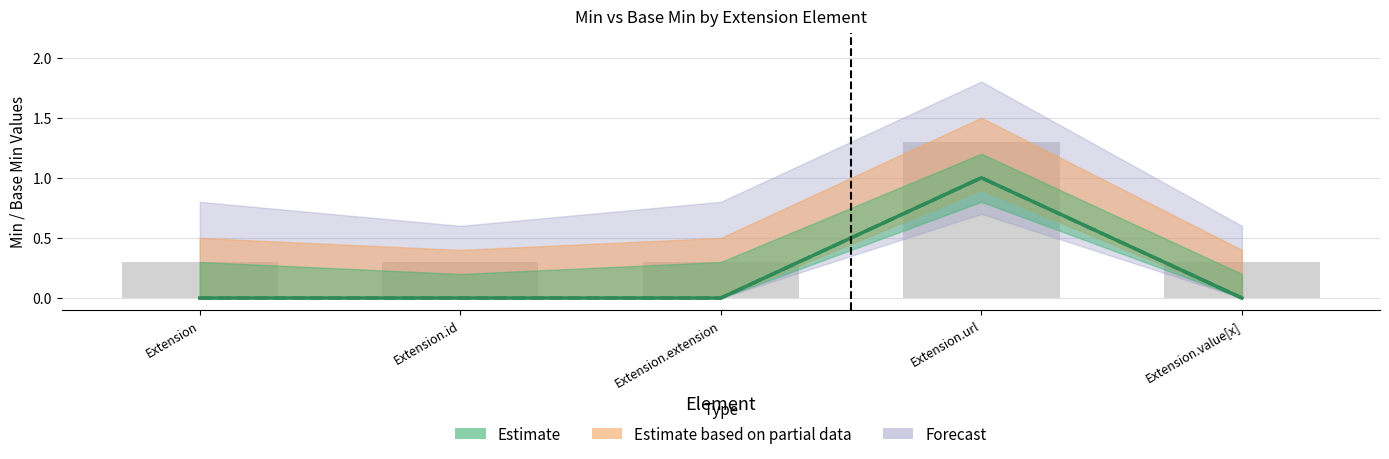

What is the label of the 3rd bar from the left?

Extension.extension